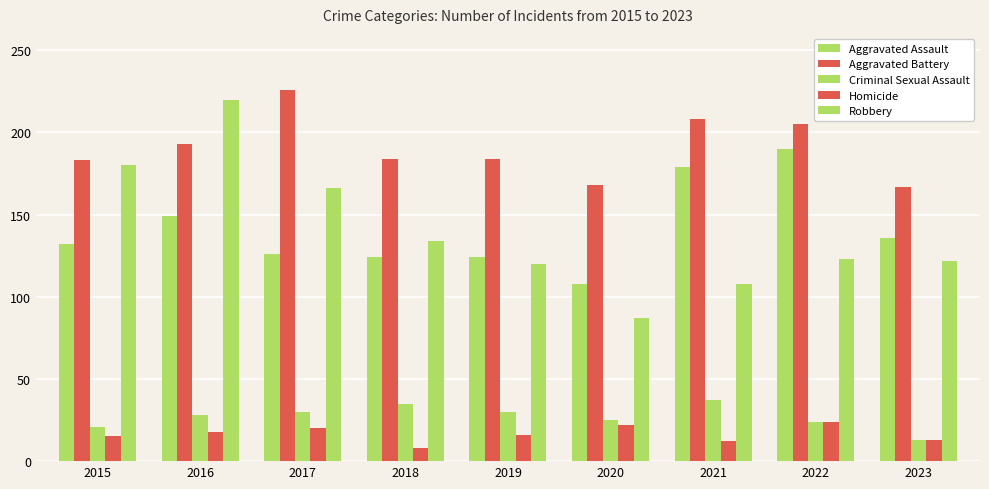

The Aggravated Assault series shows 64 at 2016. True or false?

False